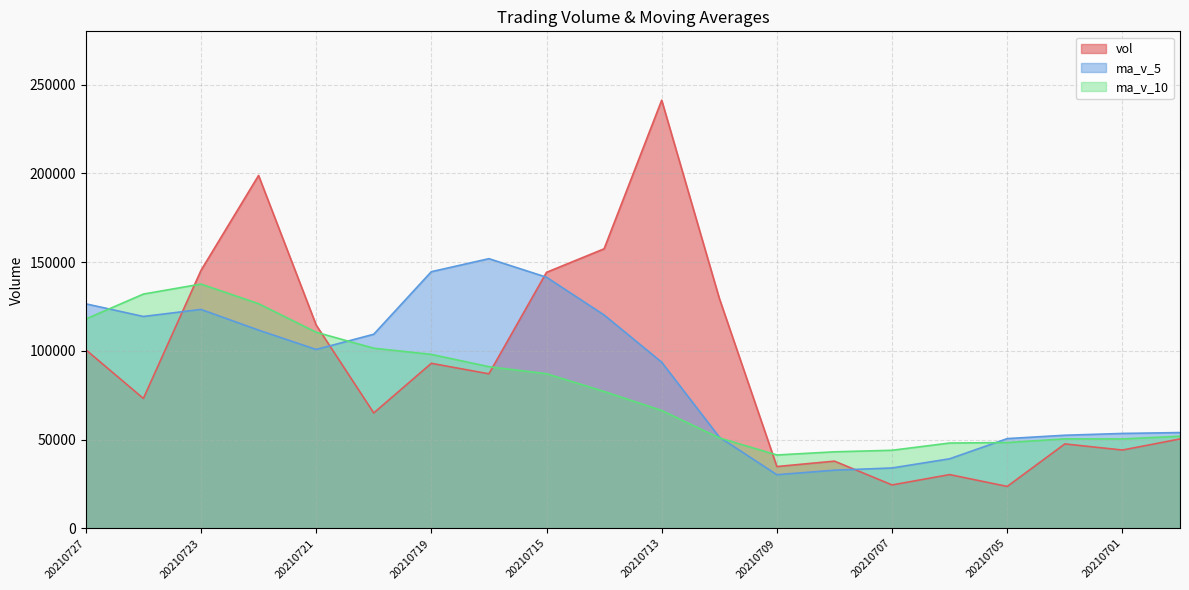

Where does the ma_v_5 series first go above 100746?

20210727